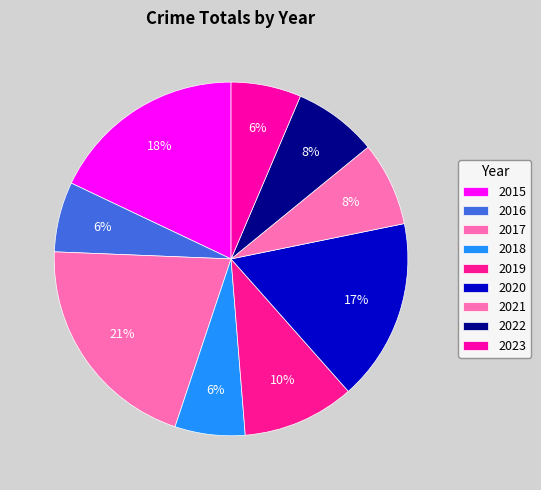

How many slices are in this pie chart?

9